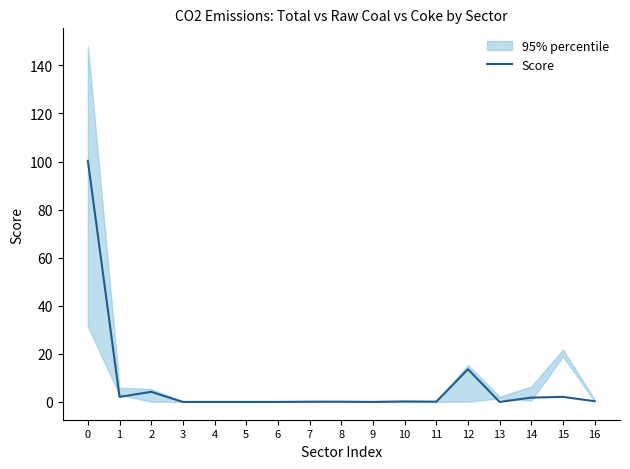

The chart shows a value of 32.8 at 6. True or false?

False